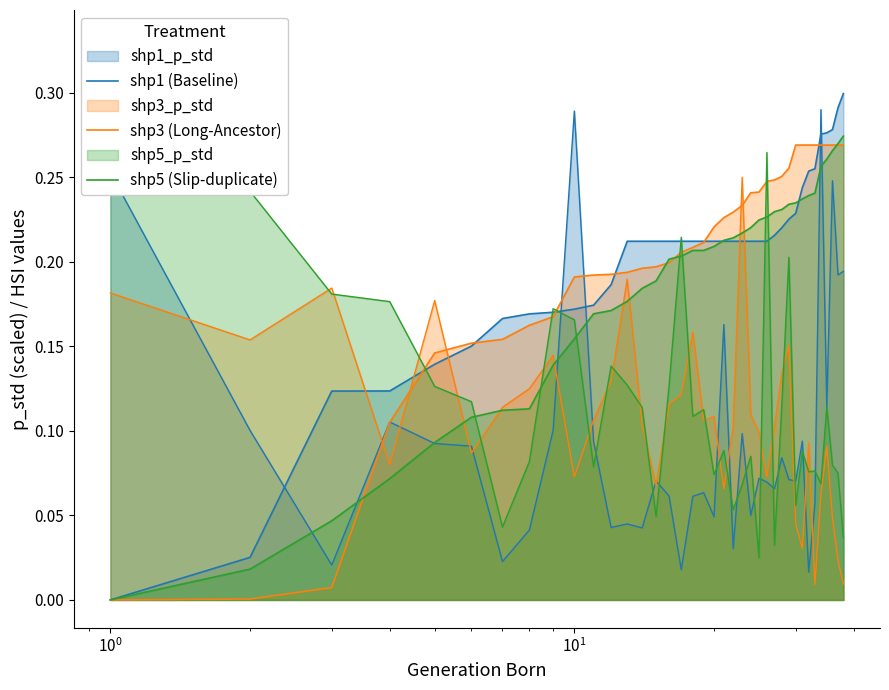

Which series has the widest spread of values?

shp1 (Baseline)